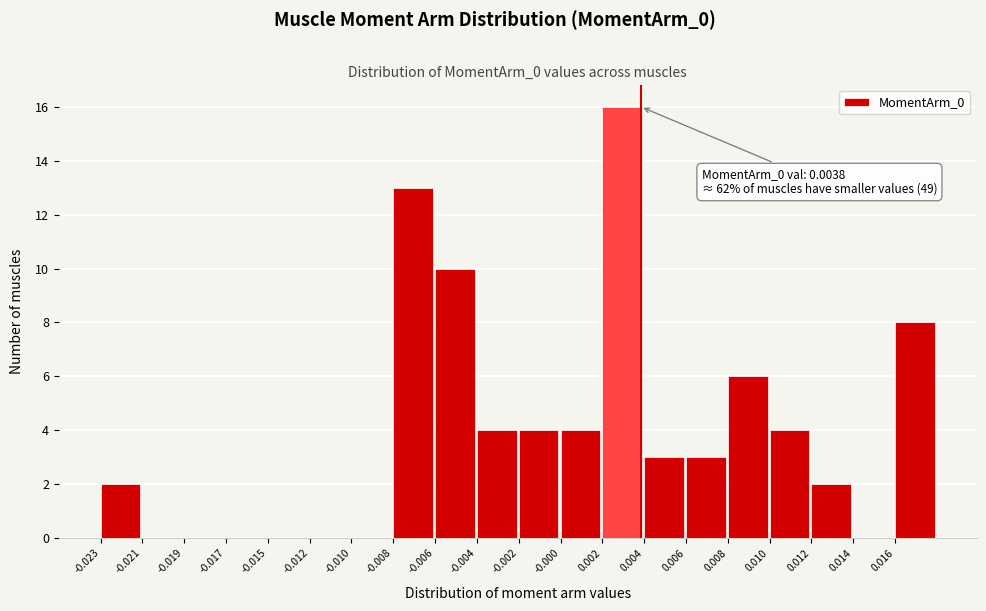

Reading left to right, list all the values displayed in this chart.

-0.023=2	-0.021=0	-0.019=0	-0.017=0	-0.015=0	-0.012=0	-0.010=0	-0.008=13	-0.006=10	-0.004=4	-0.002=4	-0.000=4	0.002=16	0.004=3	0.006=3	0.008=6	0.010=4	0.012=2	0.014=0	0.016=8